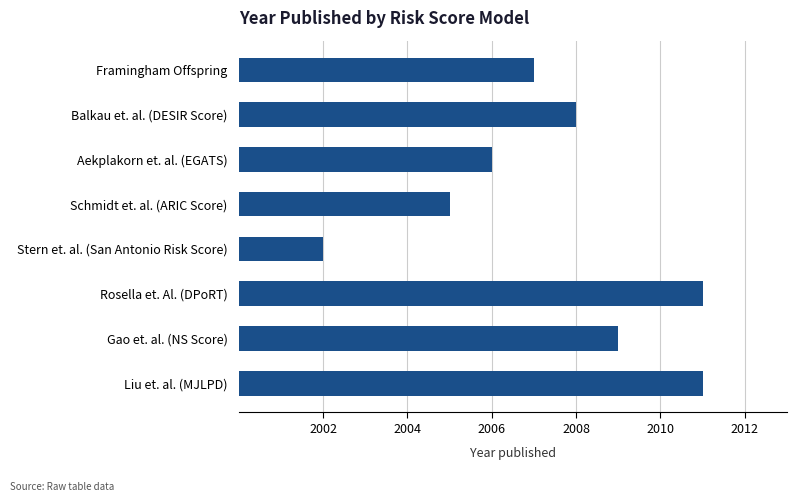

How many data points are less than 8?

4